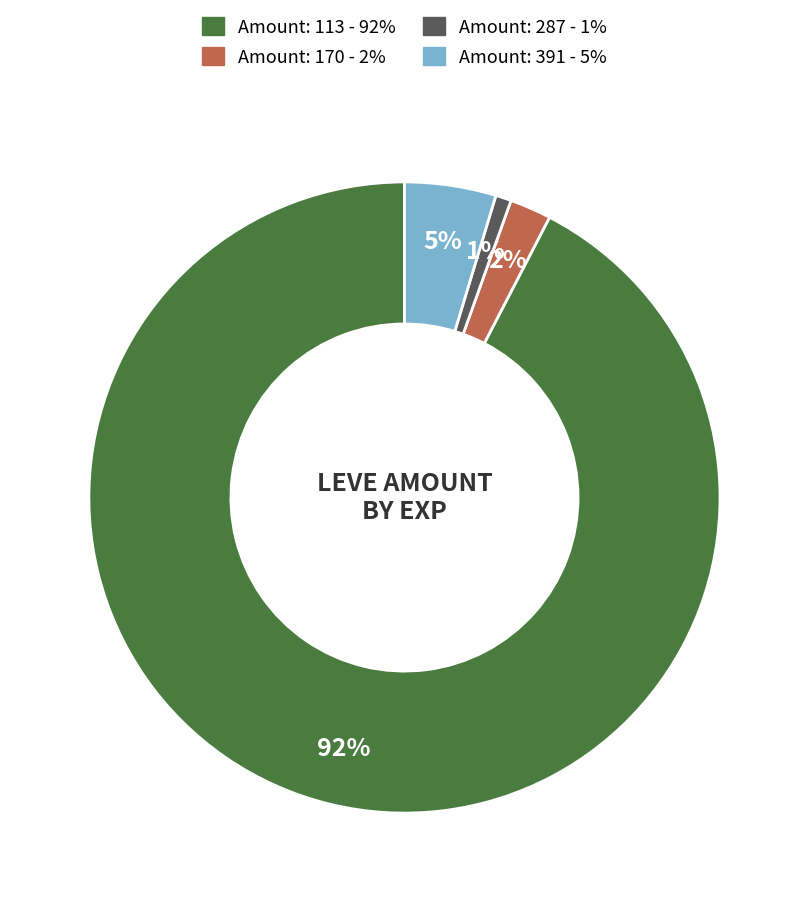

Is there a majority slice in this chart?

Yes